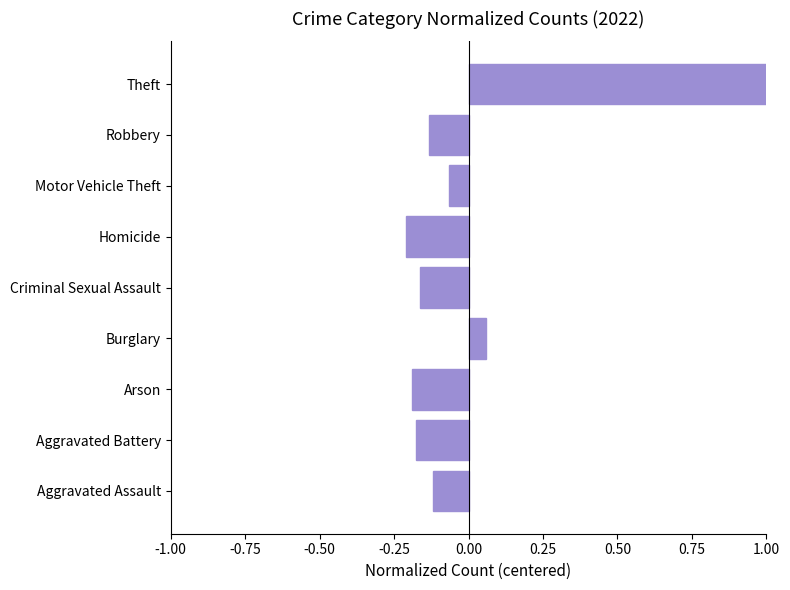

True or false: the data shows -0.2 at Robbery.

False